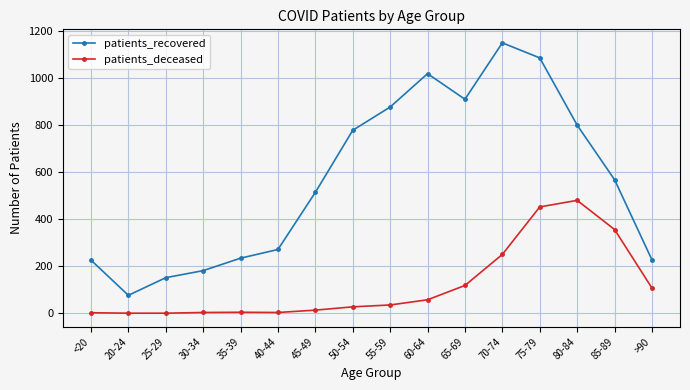

List the series in order of their peak value, lowest first.

patients_deceased, patients_recovered